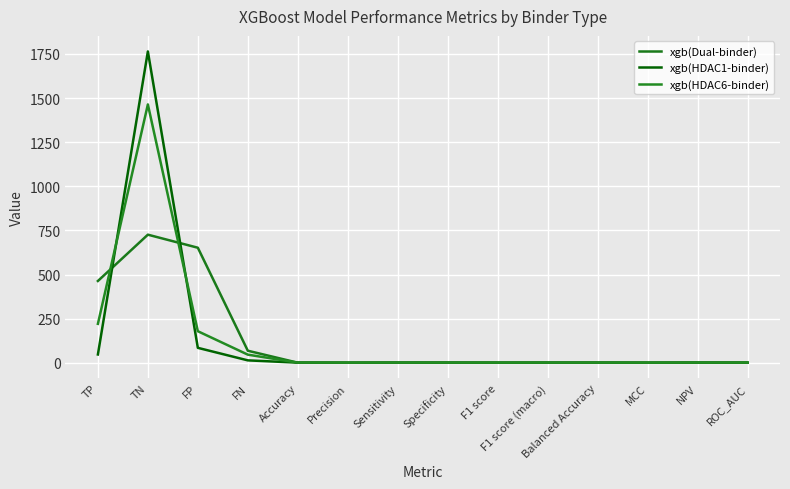

List the series in order of their peak value, highest first.

xgb(HDAC1-binder), xgb(HDAC6-binder), xgb(Dual-binder)